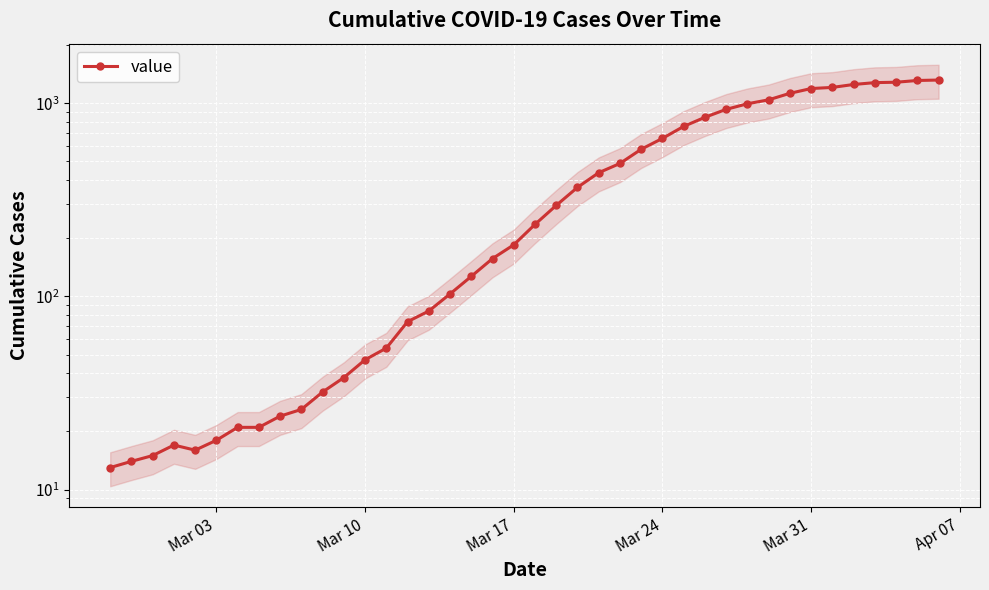

How many points are higher than both their immediate neighbors (excluding endpoints)?

1